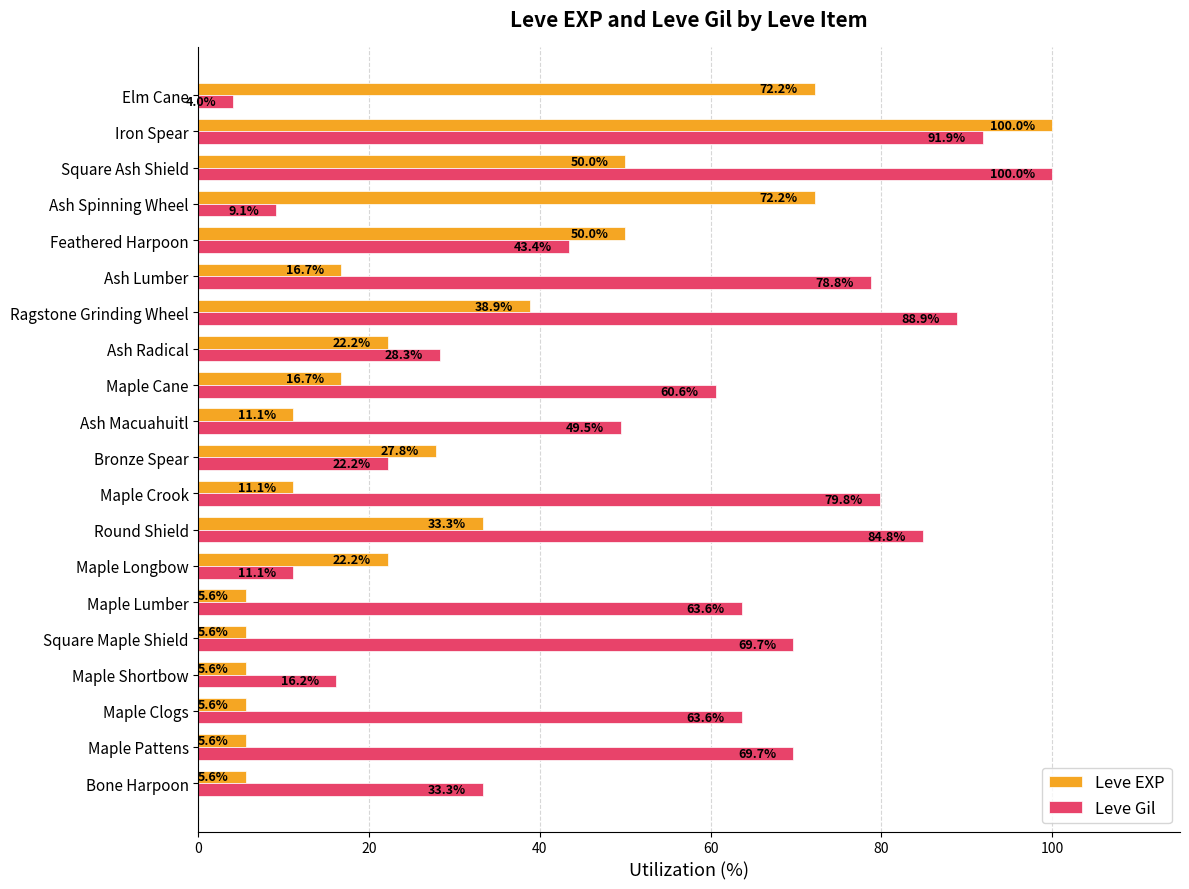

Which category has the highest value in the Leve EXP series?

Iron Spear